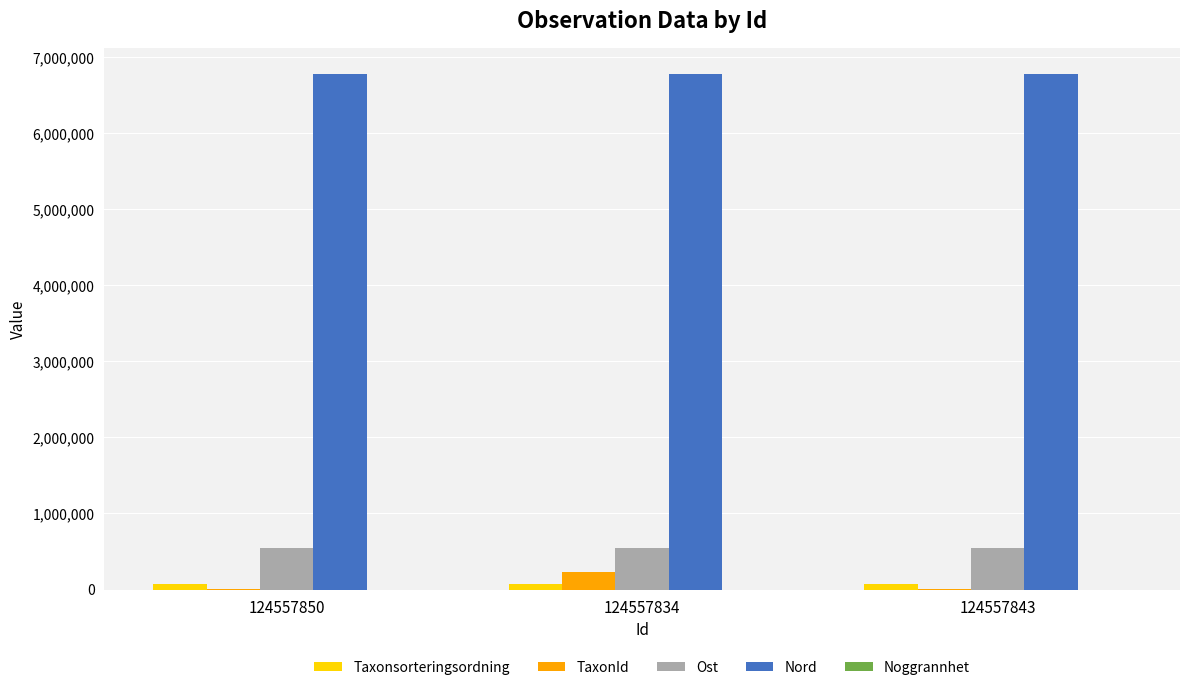

Is it true that Ost equals 542433 at 124557850?

True